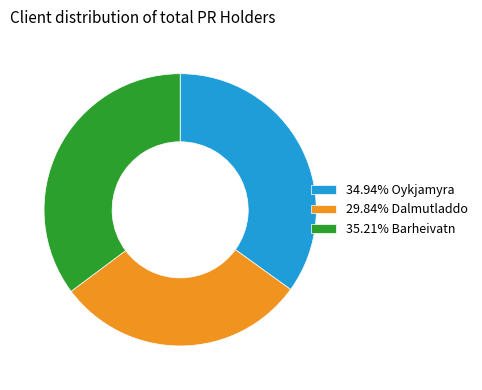

Approximately how many times larger is the value at 29.84% Dalmutladdo compared to 34.94% Oykjamyra?

0.9